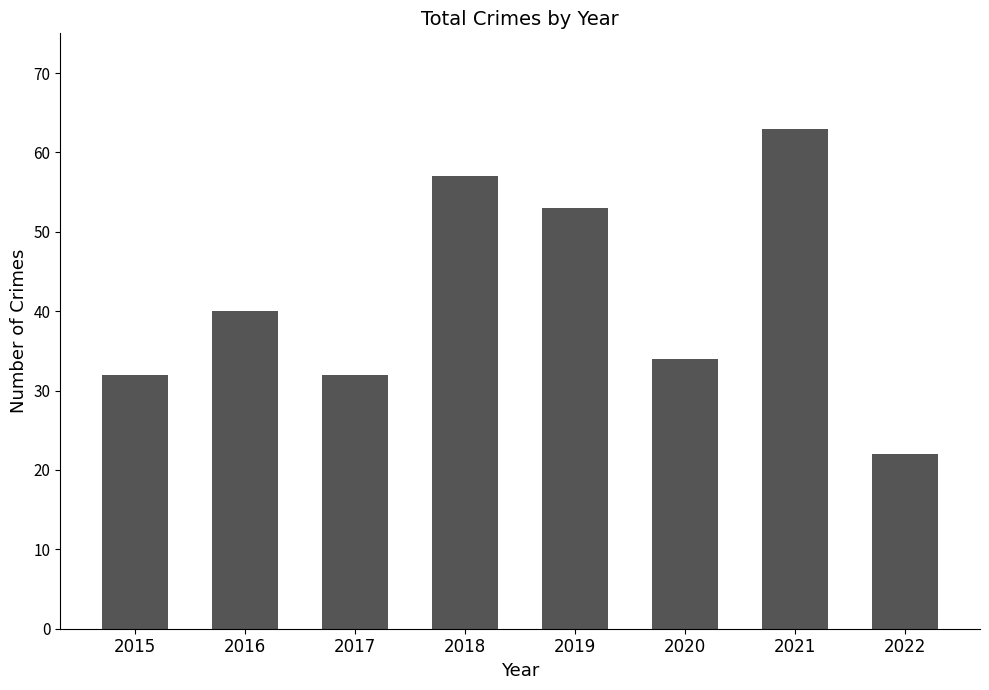

How many values are below 40?

4